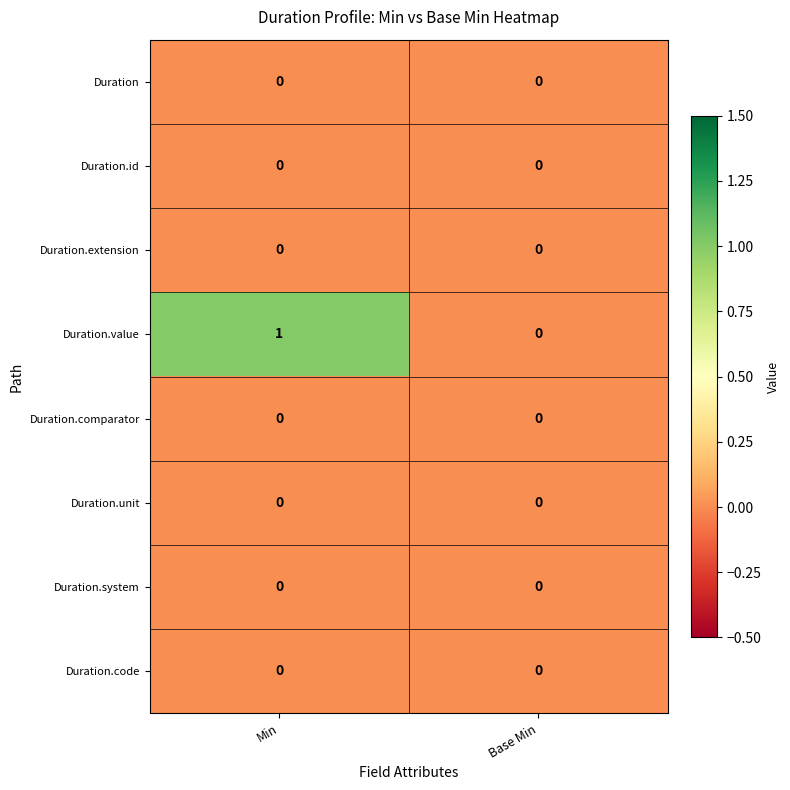

Is it true that Duration.value equals 0 at Base Min?

True